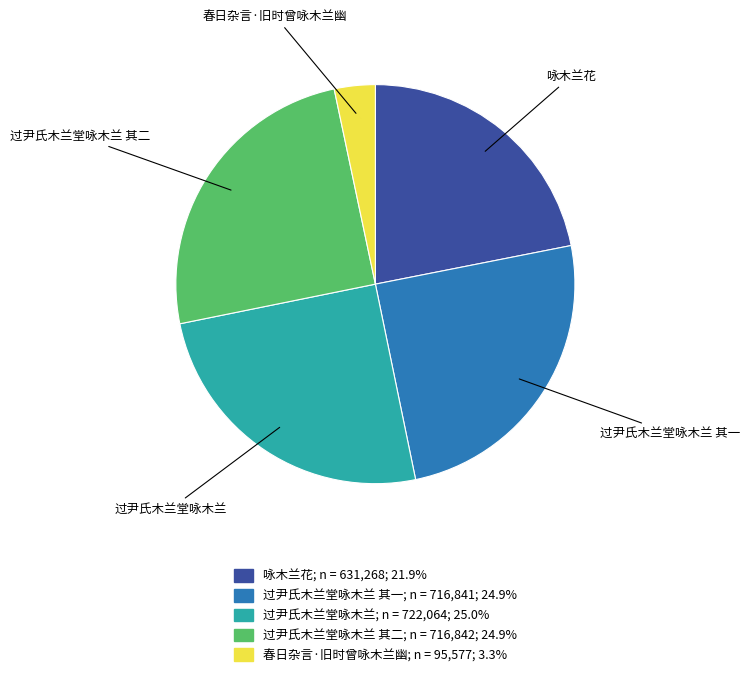

Approximately how many times larger is the value at 过尹氏木兰堂咏木兰 其二; n = 716,842; 24.9% compared to 咏木兰花; n = 631,268; 21.9%?

1.1